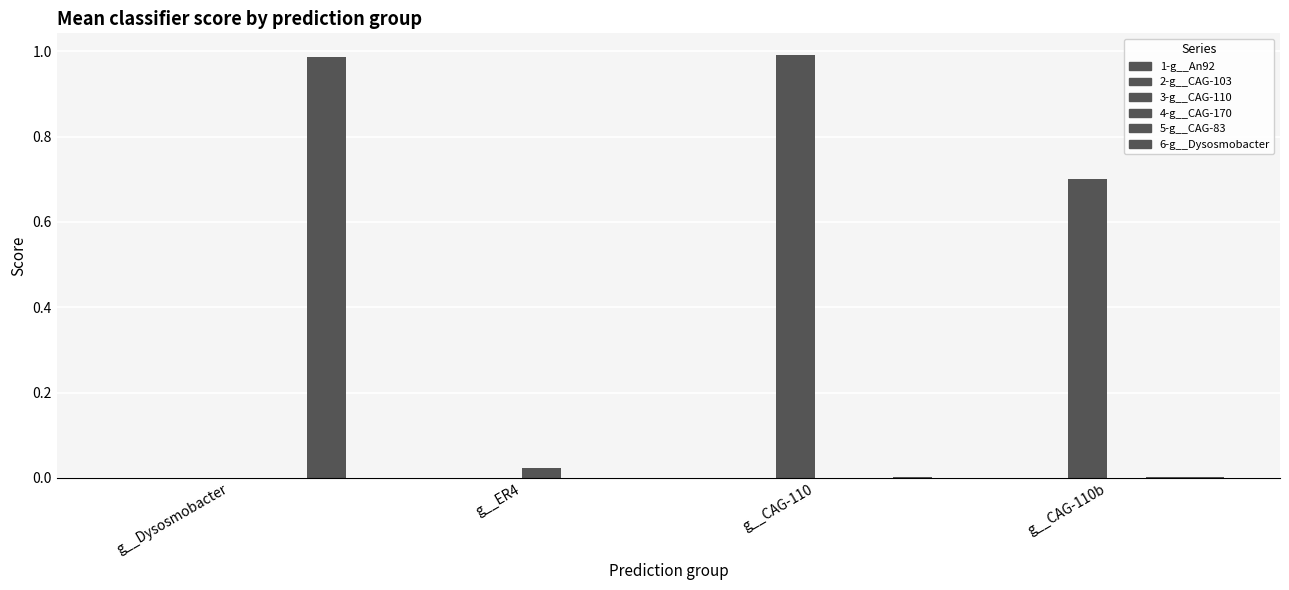

Count the number of data series in this chart.

6